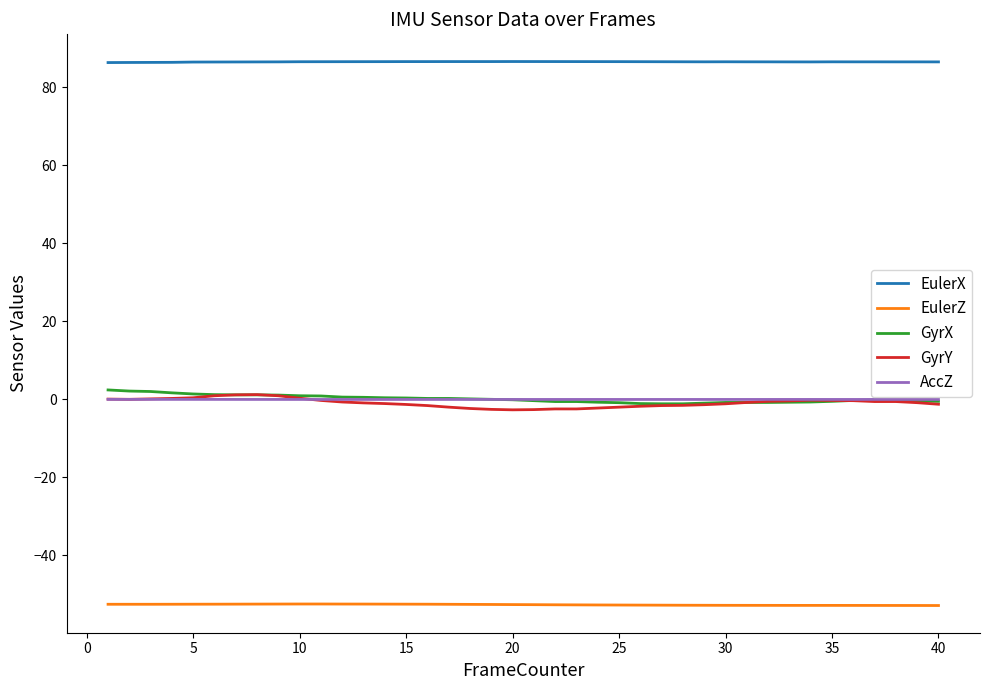

Which series has the largest total across all categories?

EulerX